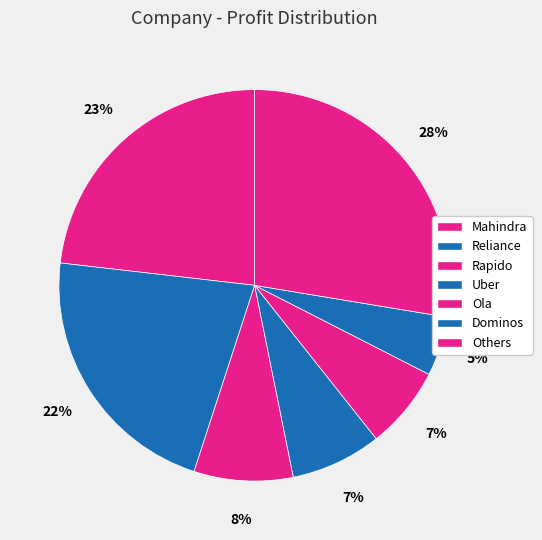

How many slices are in this pie chart?

7